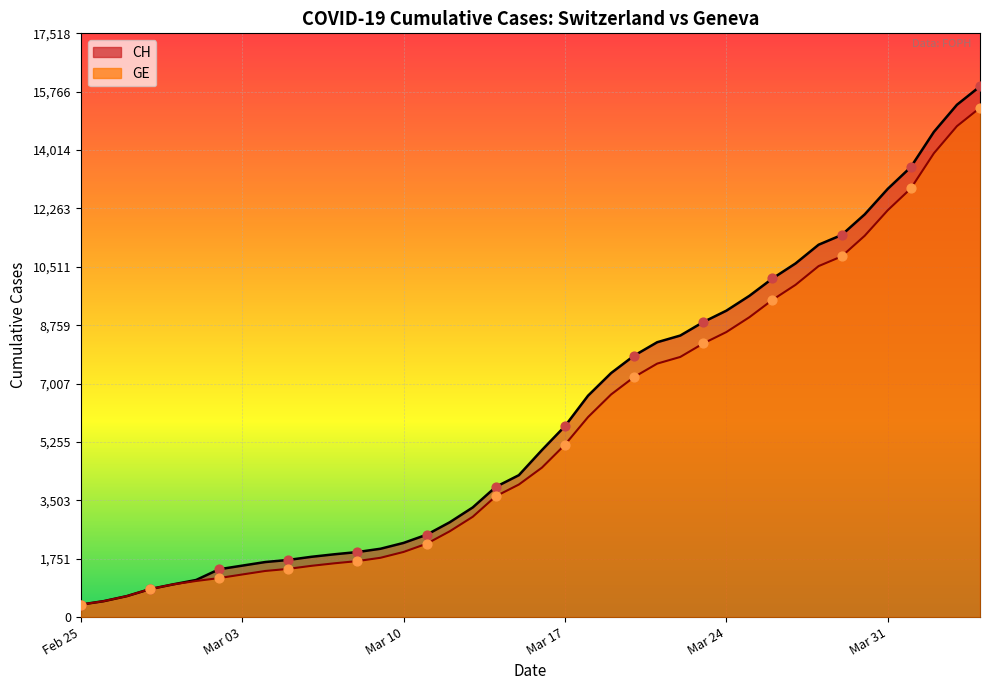

Which series contains the lowest Y value?

CH